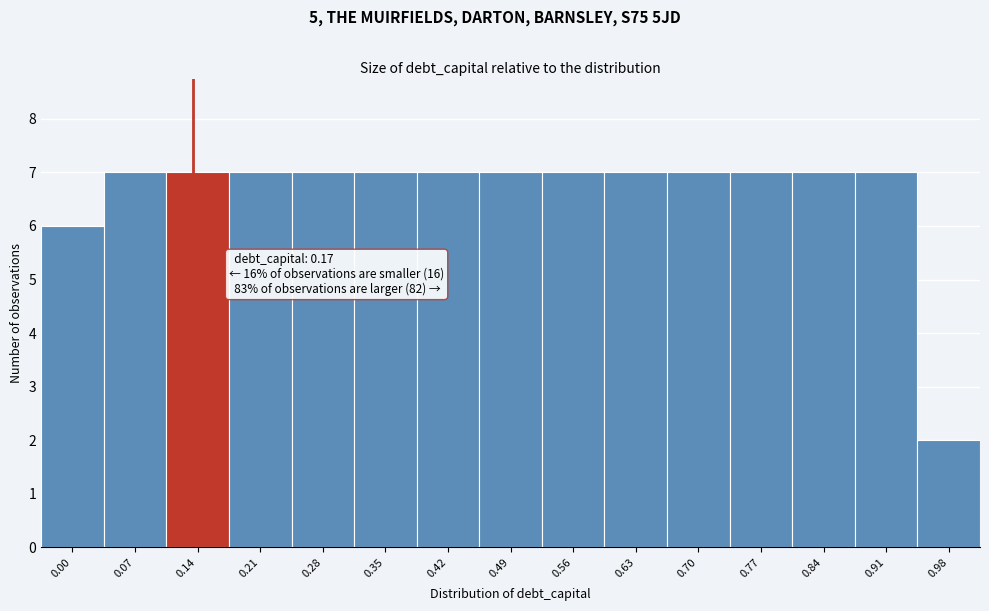

Reading left to right, list all the values displayed in this chart.

6	7	7	7	7	7	7	7	7	7	7	7	7	7	2